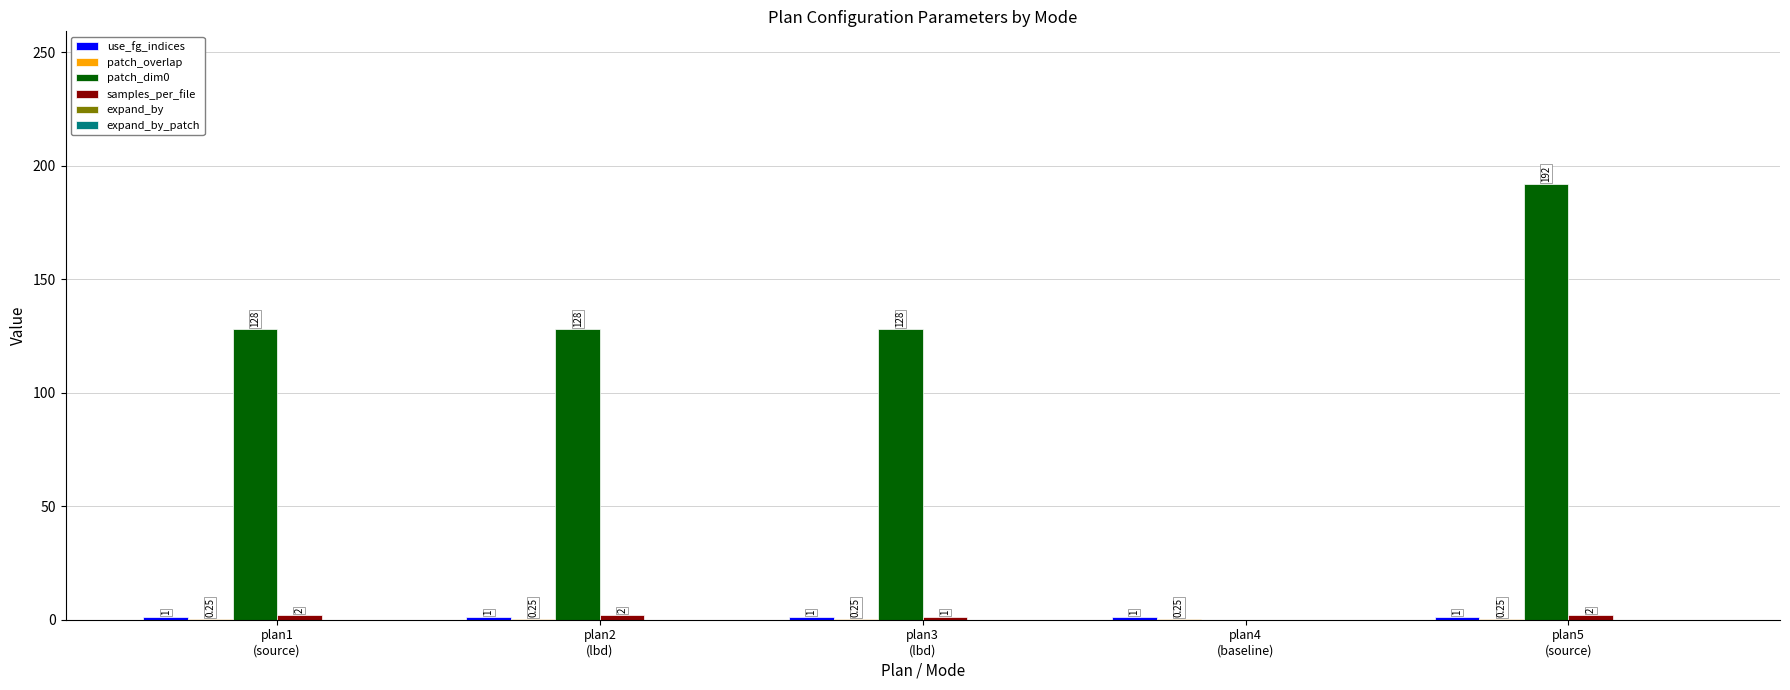

How many groups of bars are there?

5